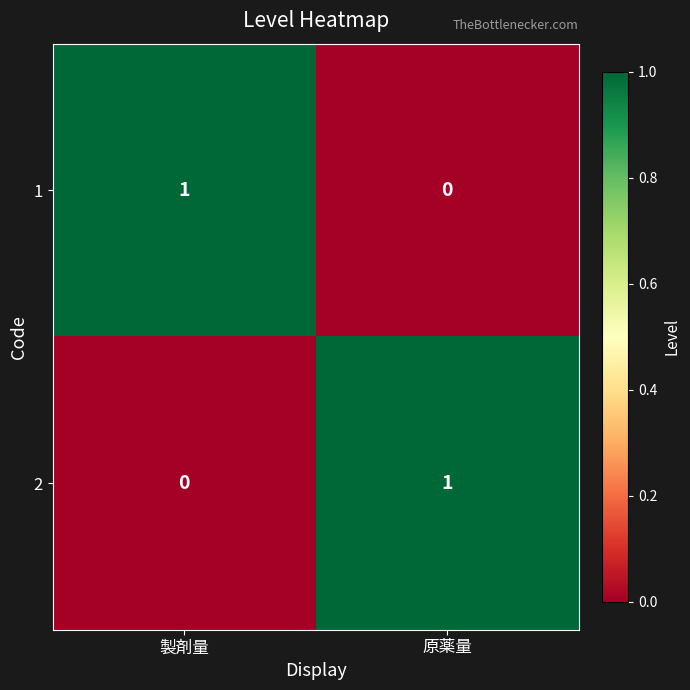

At which label does 1 reach its minimum?

原薬量